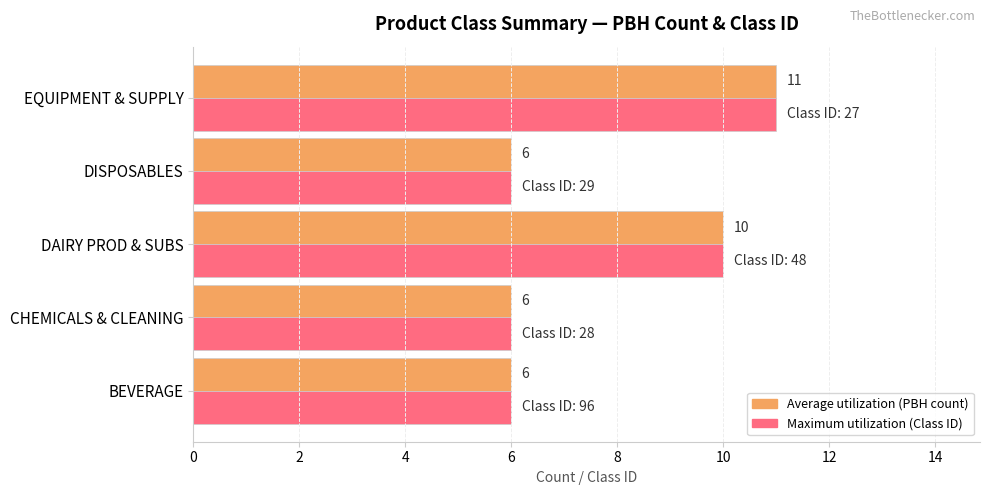

What is the average value of the Average utilization (PBH count) series?

8